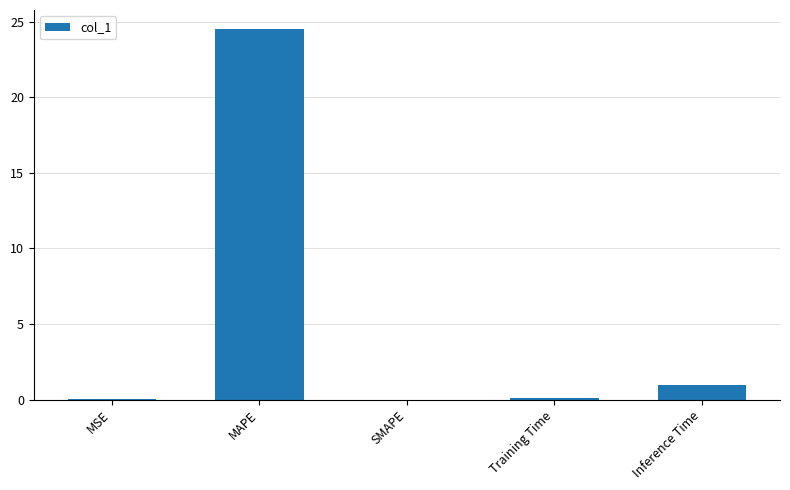

Which label corresponds to the largest value in the chart?

MAPE